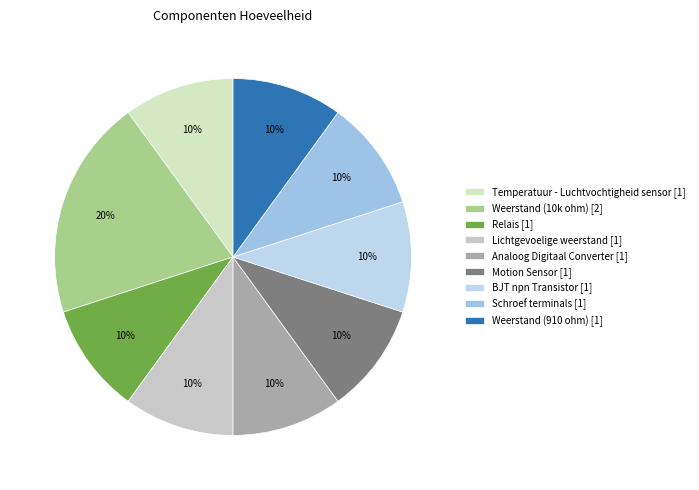

Does Temperatuur - Luchtvochtigheid sensor represent more than half of the total?

No